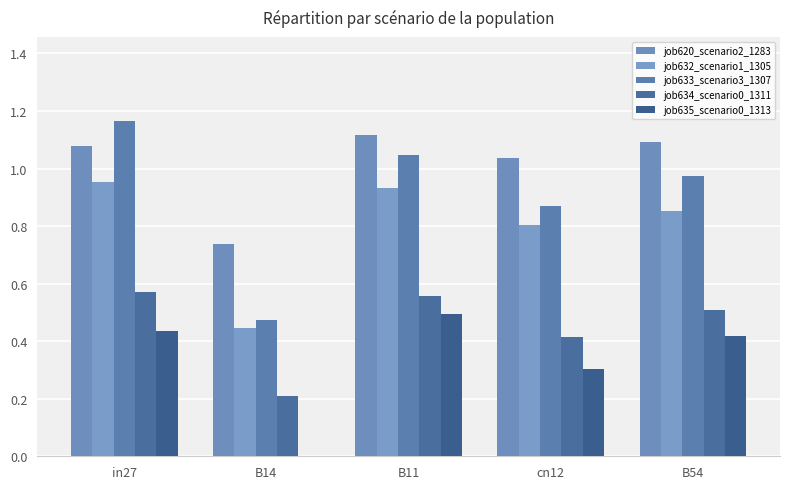

What are all the series names shown in the legend?

job620_scenario2_1283, job632_scenario1_1305, job633_scenario3_1307, job634_scenario0_1311, job635_scenario0_1313